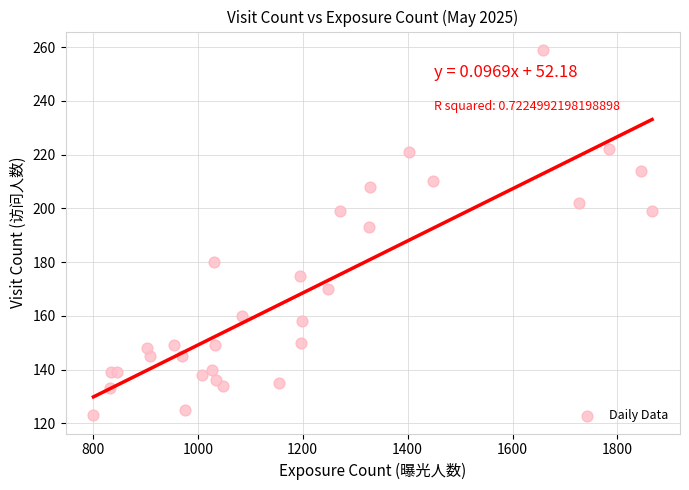

What Y value in the scatter plot is closest to 191?

193